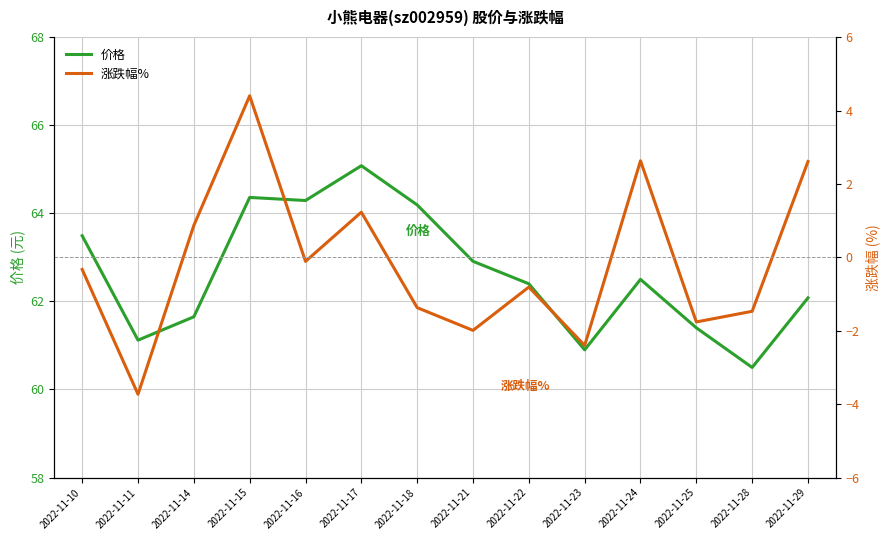

Which series has the largest total across all categories?

价格